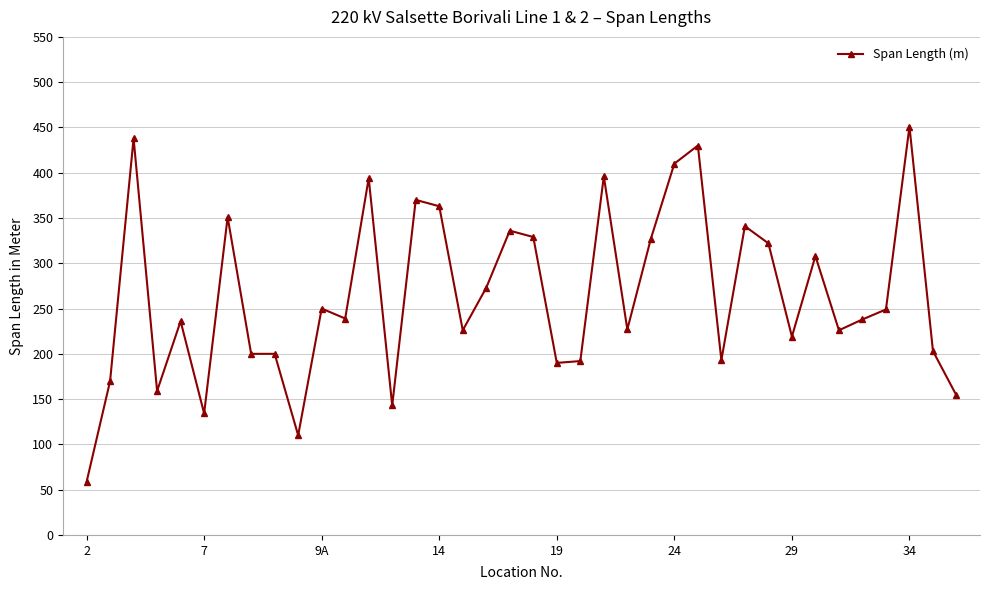

True or false: there are more than 0 points higher than both neighbors.

True